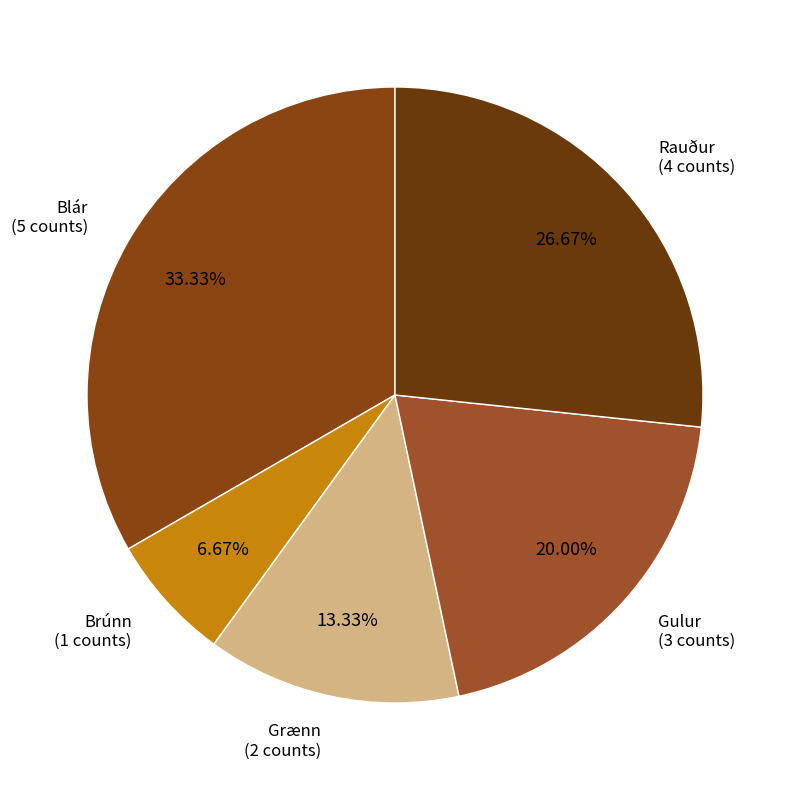

Which category has the biggest portion of the pie?

Blár